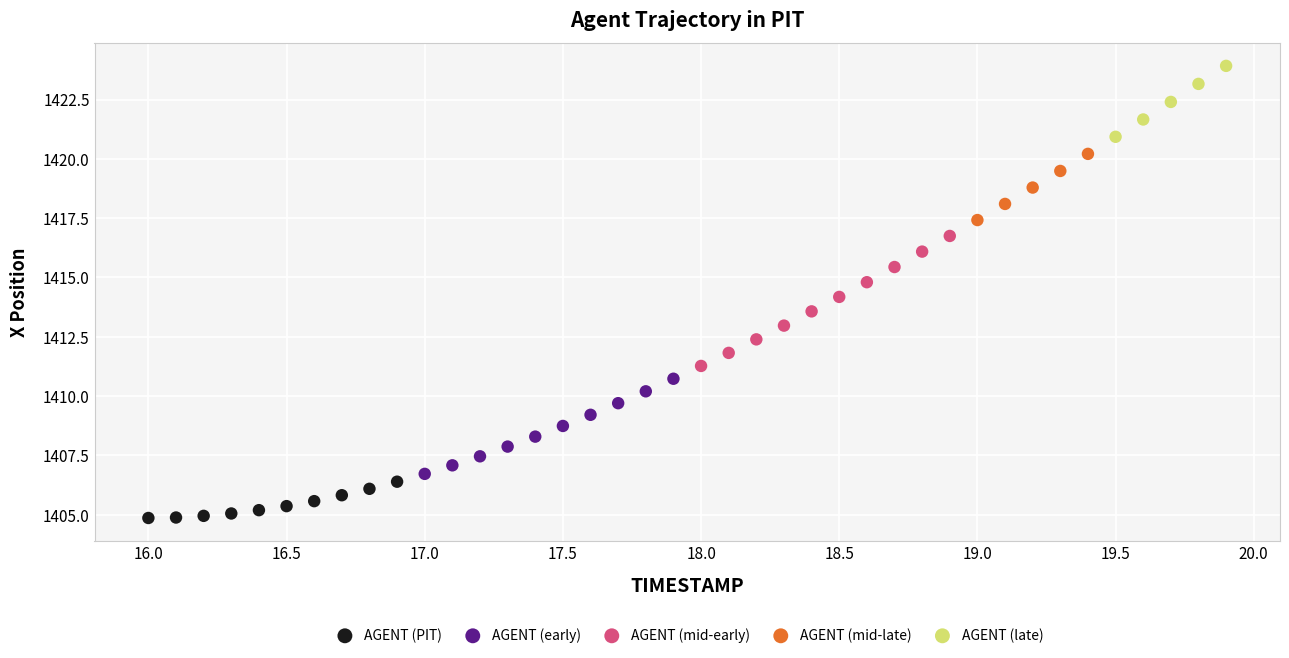

Which series contains the highest Y value?

AGENT (late)